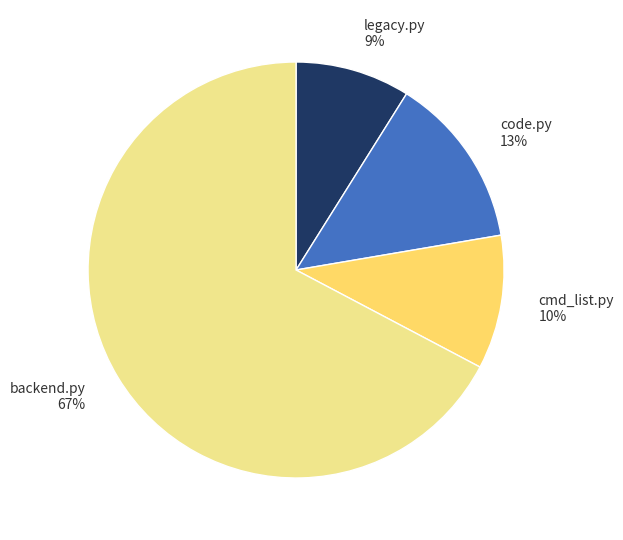

Which category has the smallest portion of the pie?

legacy.py